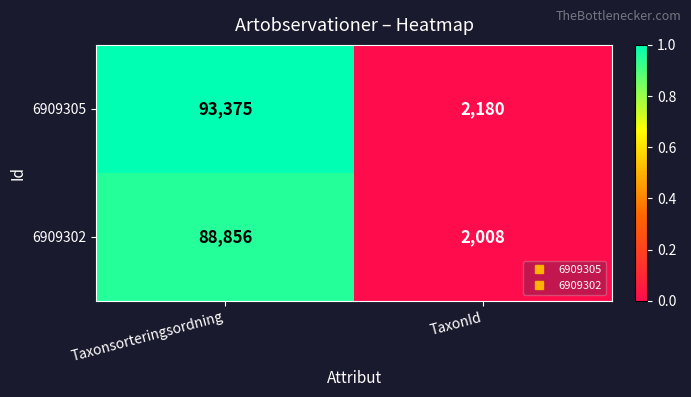

At which label is 6909305 closest to 47777?

TaxonId